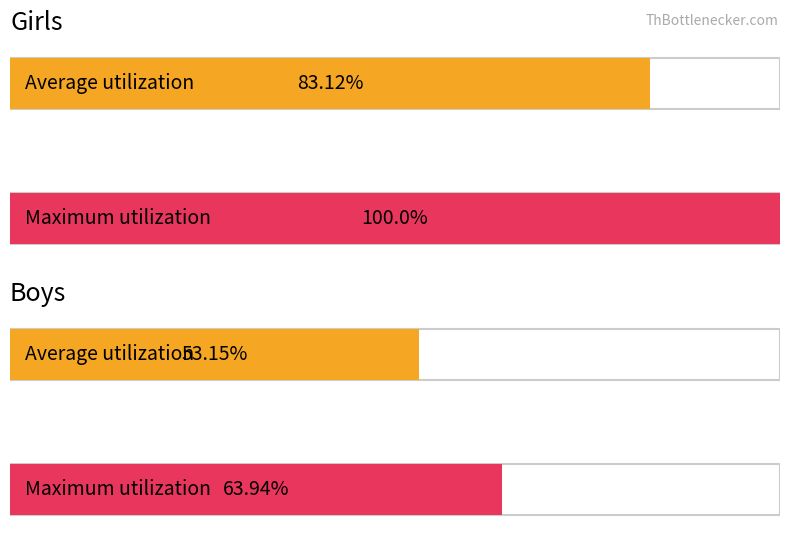

Rank the series by their maximum value, from highest to lowest.

Girls, Boys